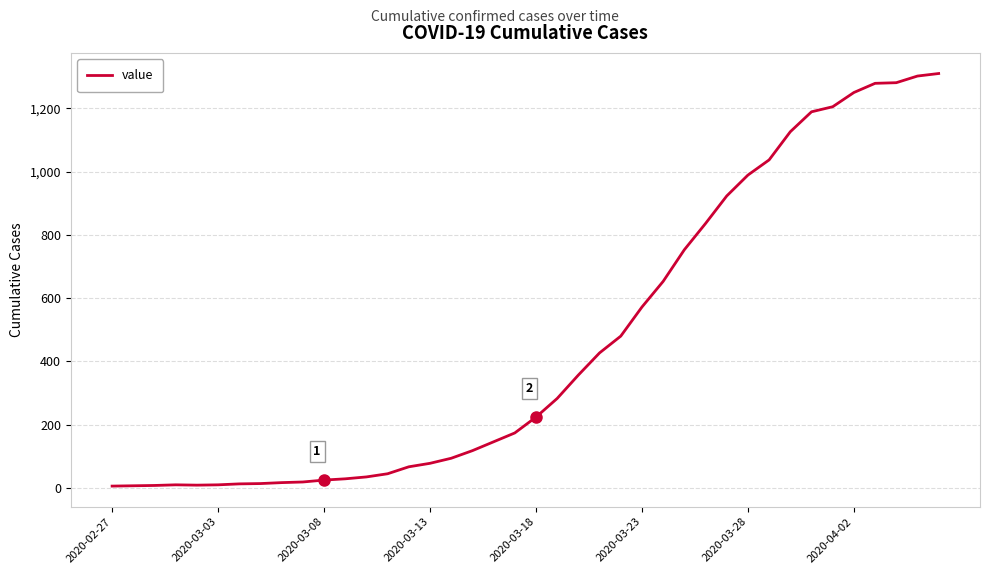

What is the maximum value shown in the chart?

1310